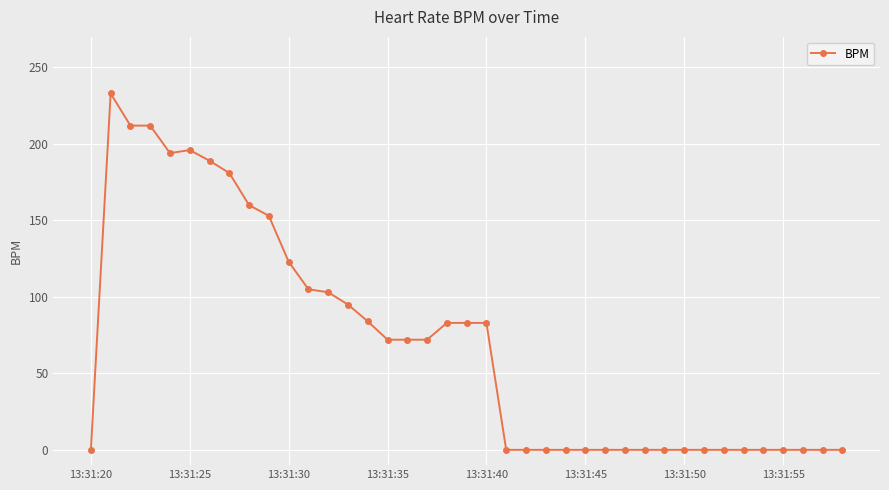

How many values are below 72?

19